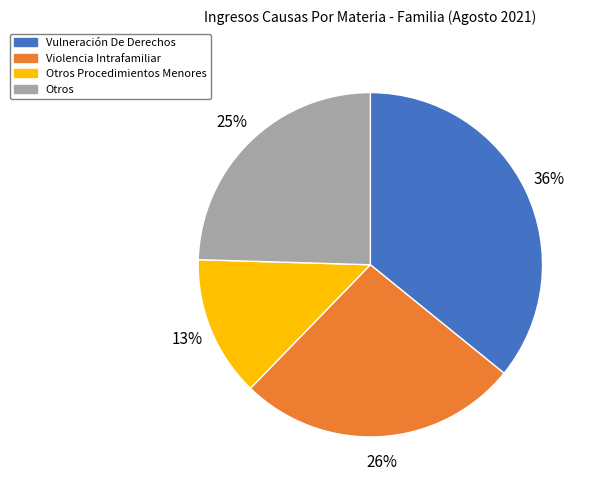

Is there a majority slice in this chart?

No